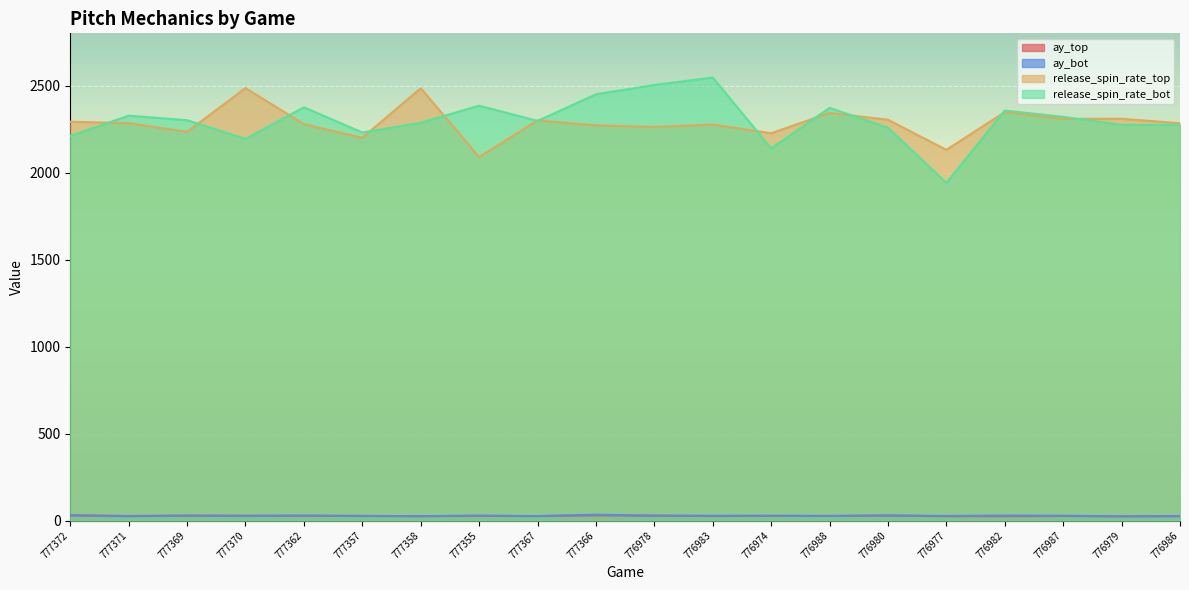

True or false: ay_bot and release_spin_rate_top intersect in this chart.

False